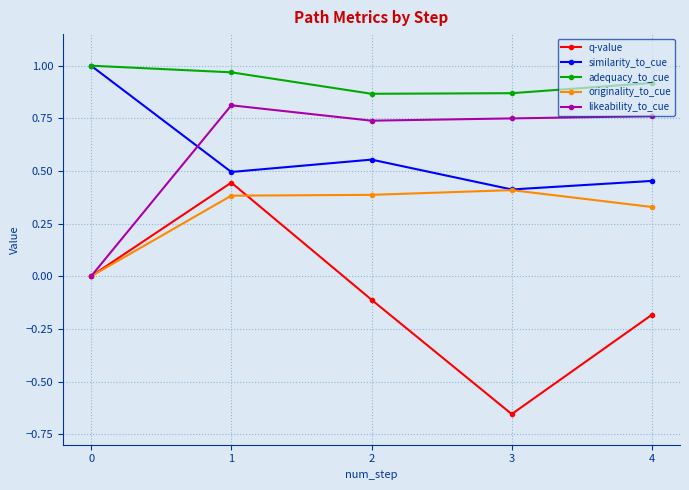

Where is the first local maximum for likeability_to_cue?

1